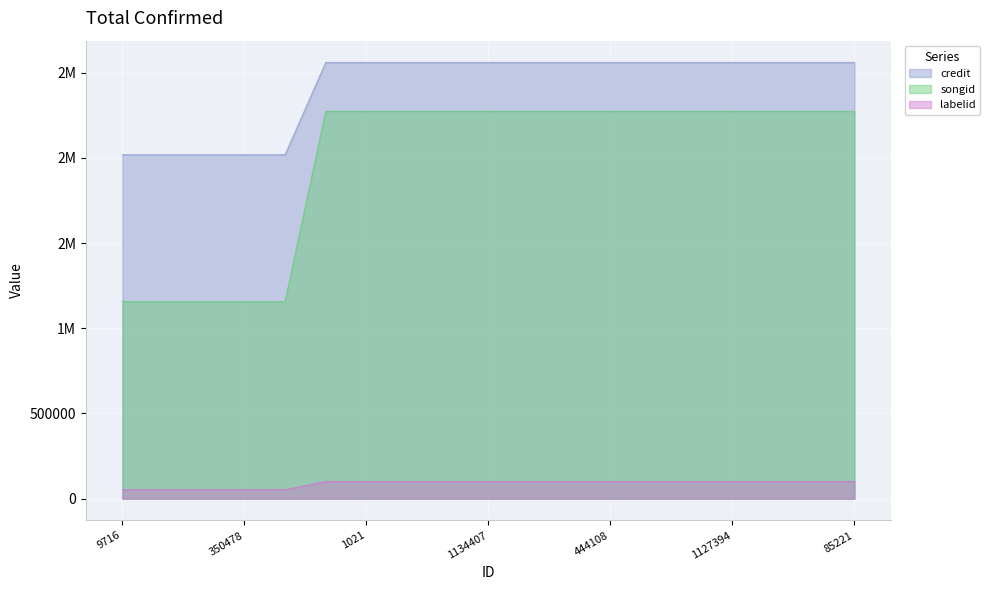

What is the sum of all labelid values?

1674529